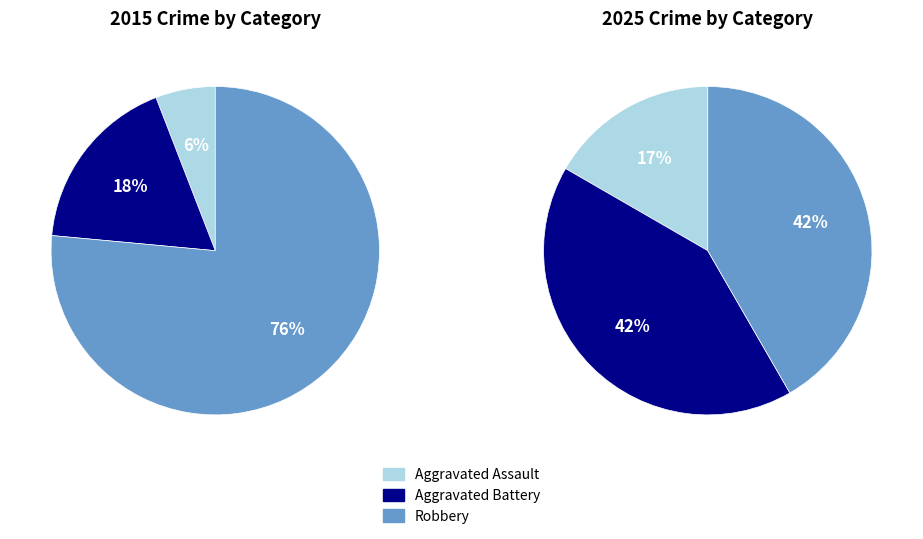

To the nearest percent, what is the average slice percentage?

33%